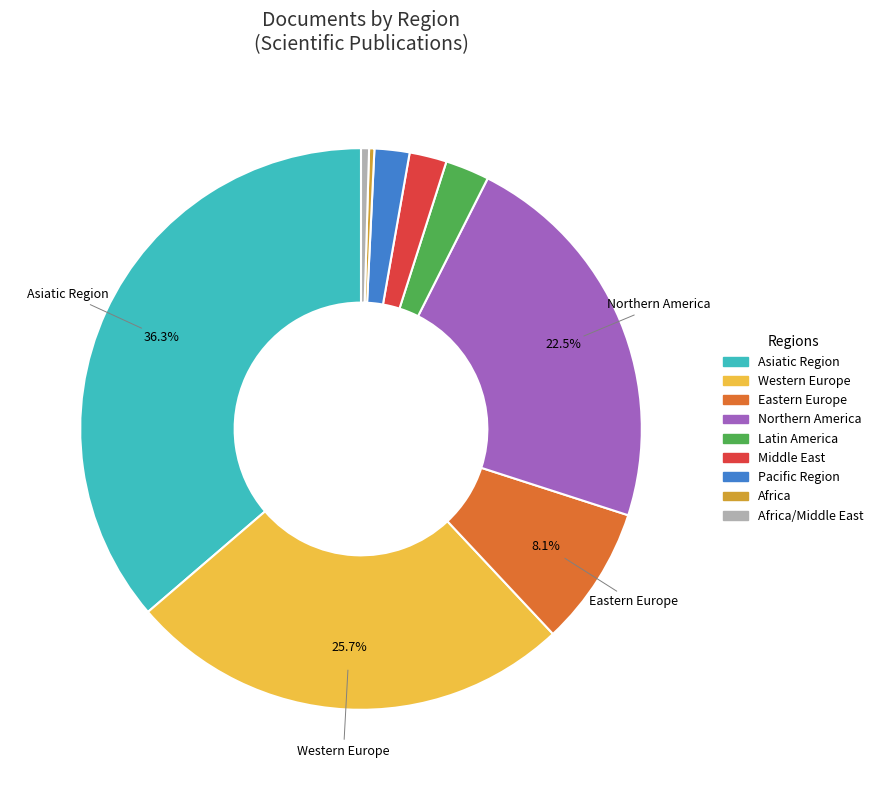

Is there a majority slice in this chart?

No